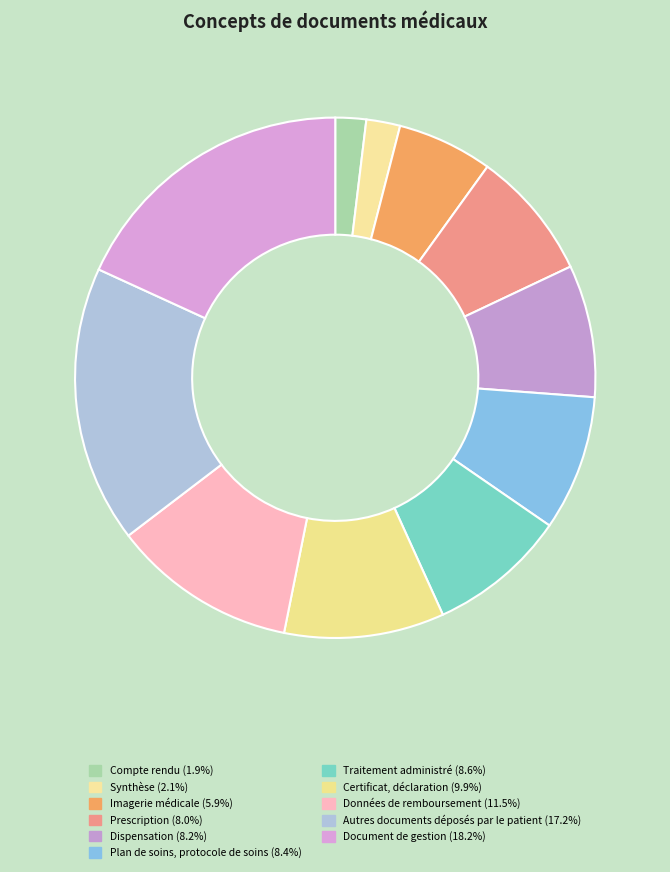

How many segments does this pie chart have?

11